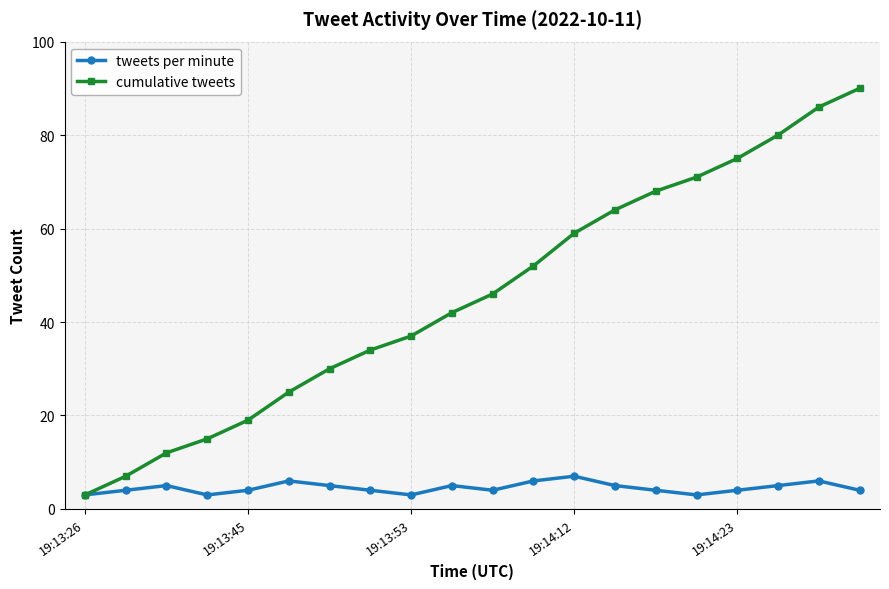

True or false: tweets per minute has more than 1 interior local peaks.

True